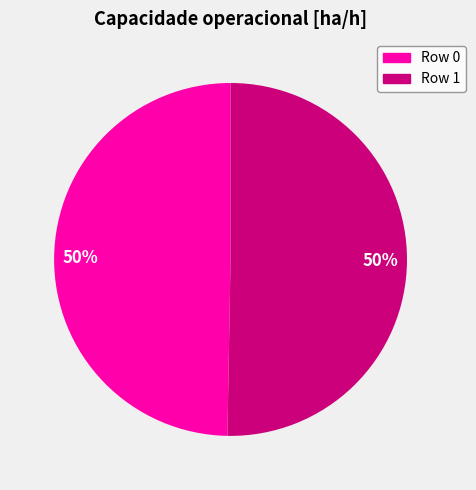

To the nearest percent, what is the average slice percentage?

50%